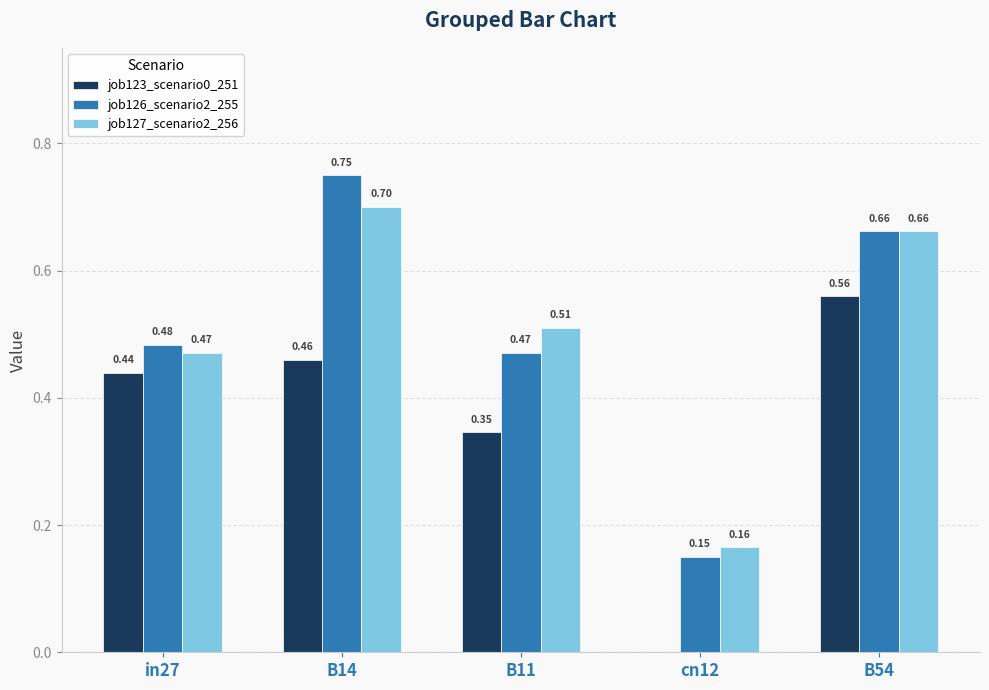

How many series are shown in this chart?

3